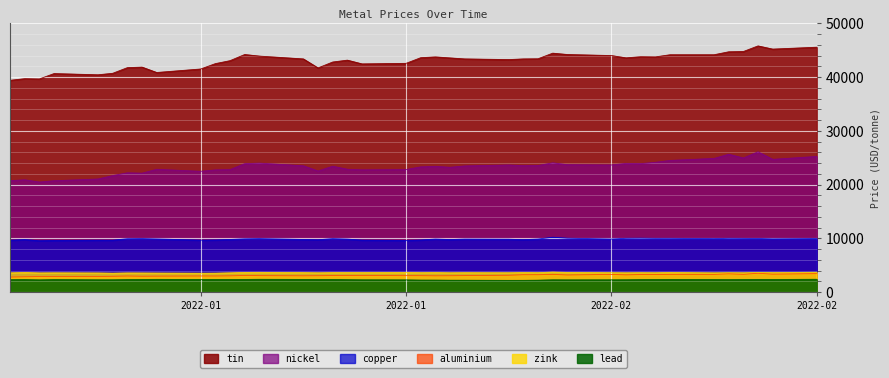

How many interior local peaks does the zink series have?

14